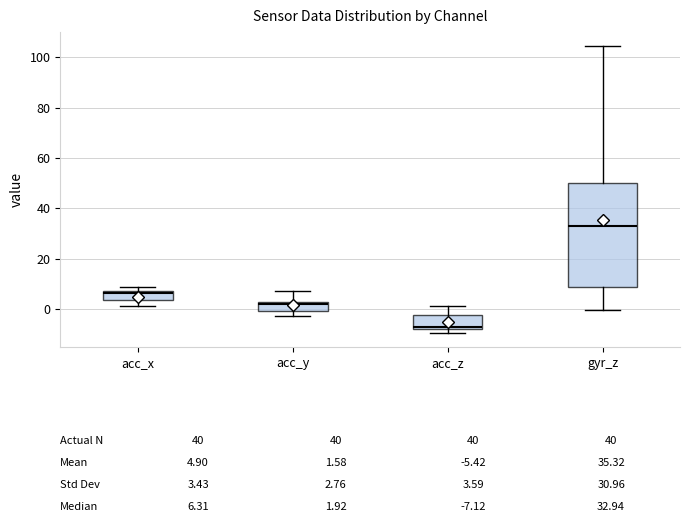

Which box is the tallest, from its lower edge to its upper edge?

gyr_z